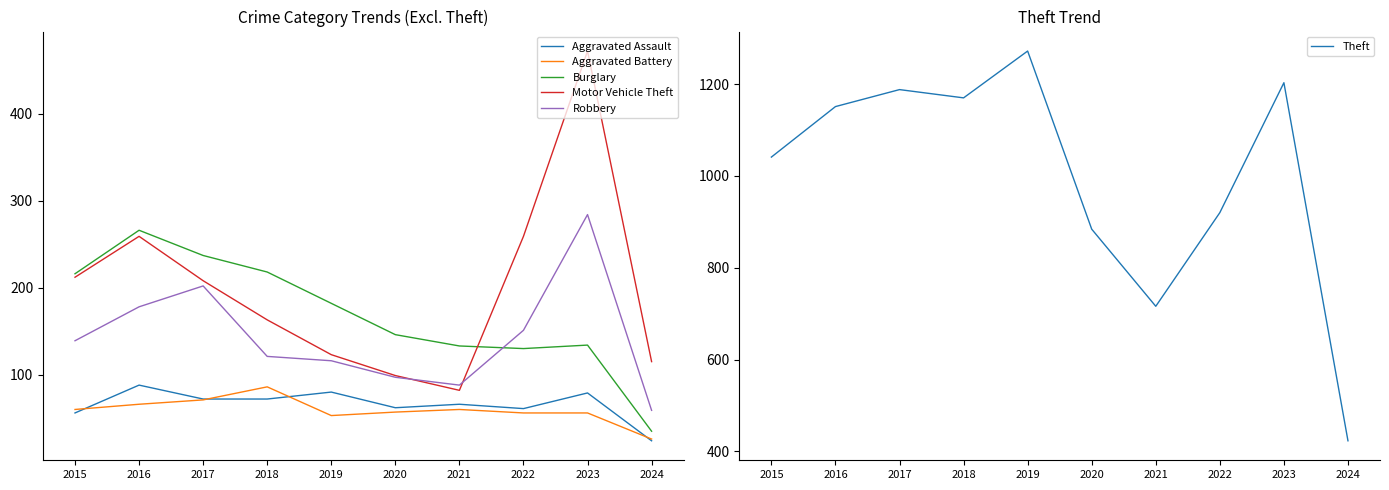

At which category is the sum across all series the highest?

2023